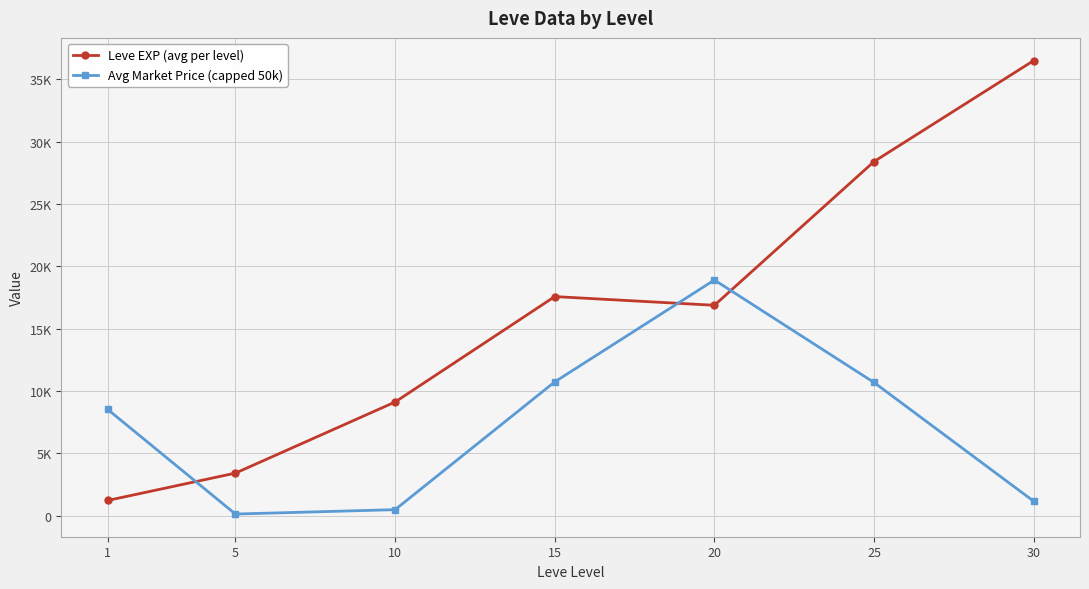

What are all the series names shown in the legend?

Leve EXP (avg per level), Avg Market Price (capped 50k)